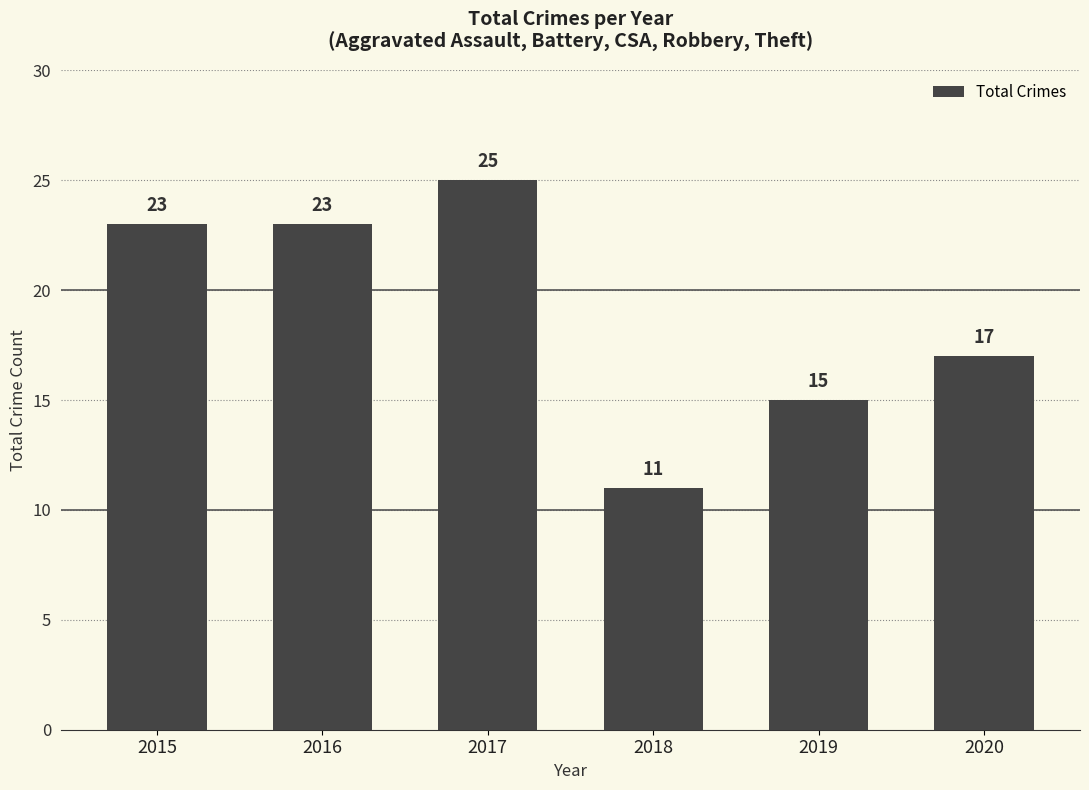

Reading left to right, extract all data points from this chart.

2015=23	2016=23	2017=25	2018=11	2019=15	2020=17